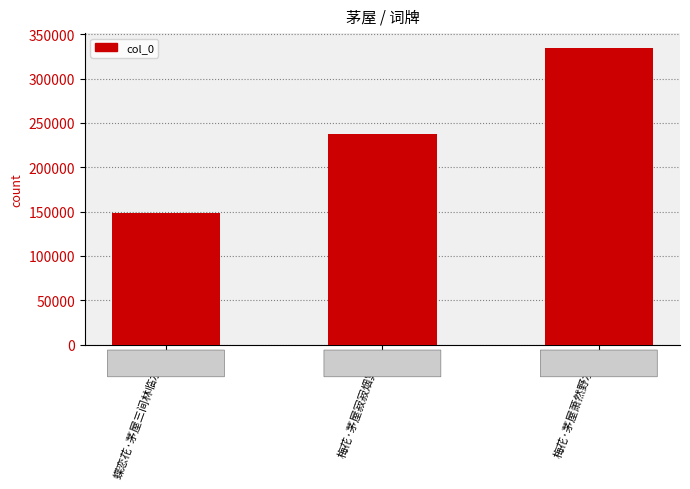

What is the maximum value shown in the chart?

334439